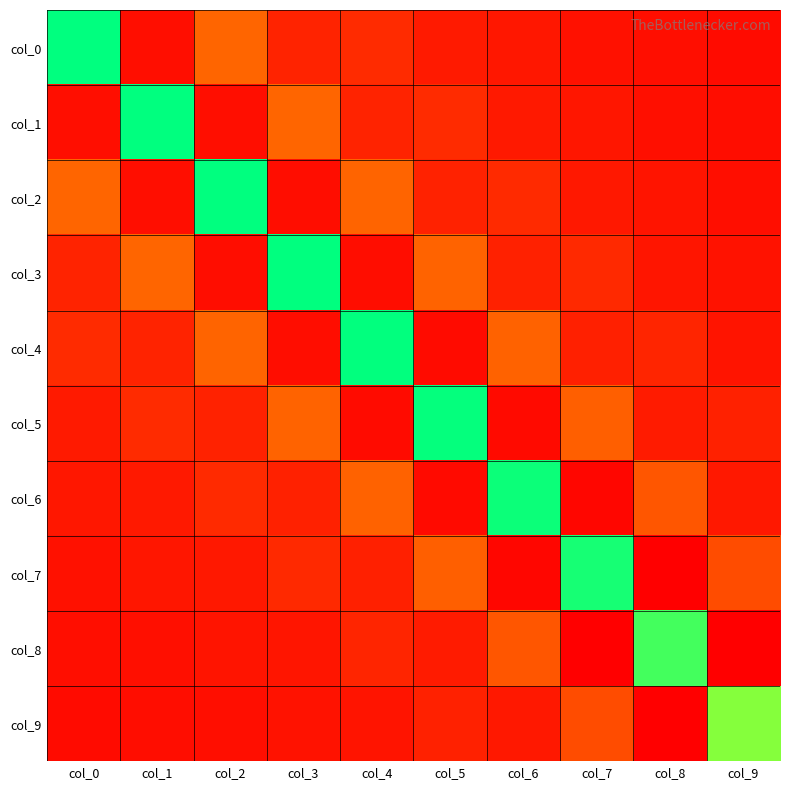

Which has a higher value, col_2 or col_1?

col_2